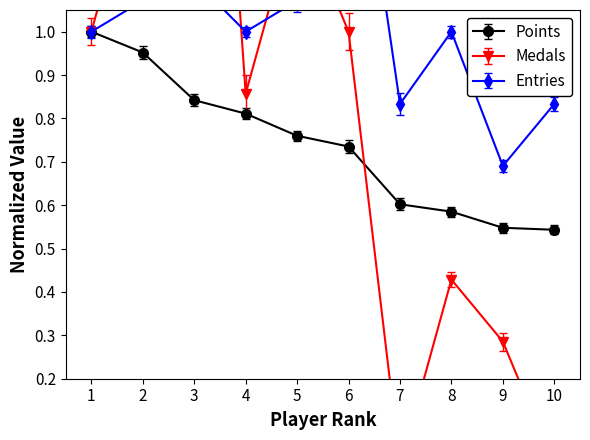

Reading right to left, extract all data points from this chart.

Points: 0.5	0.5	0.6	0.6	0.7	0.8	0.8	0.8	1.0	1.0
Medals: 0.0	0.3	0.4	0.0	1.0	1.3	0.9	2.6	1.4	1.0
Entries: 0.8	0.7	1.0	0.8	1.6	1.1	1.0	1.1	1.1	1.0